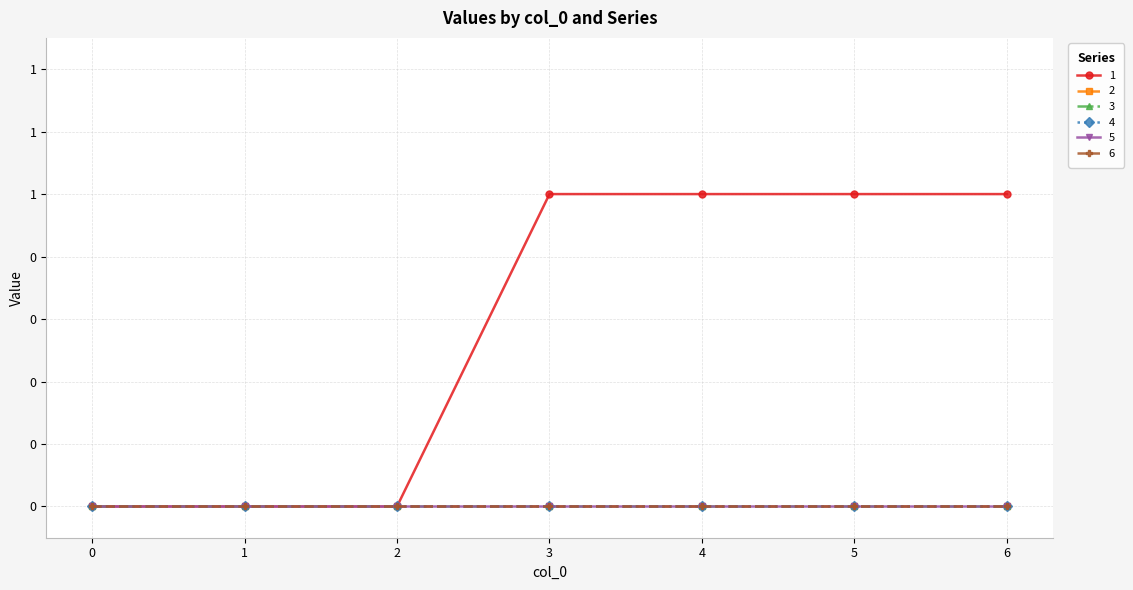

Reading left to right, list all the values displayed in this chart.

1: 0	0	0	1	1	1	1
2: 0	0	0	0	0	0	0
3: 0	0	0	0	0	0	0
4: 0	0	0	0	0	0	0
5: 0	0	0	0	0	0	0
6: 0	0	0	0	0	0	0